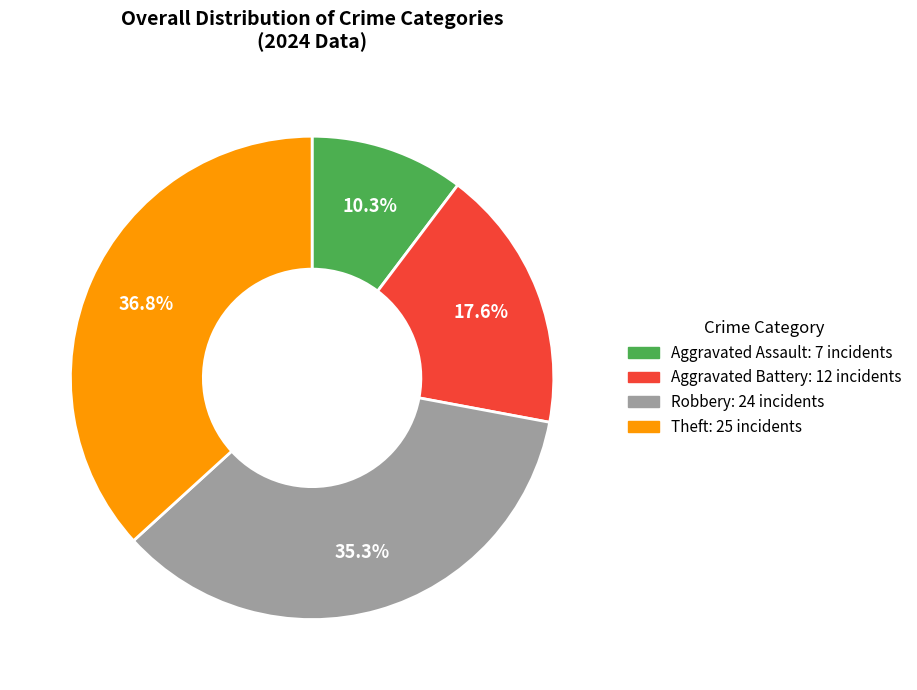

True or false: Robbery accounts for 35% of the total.

True